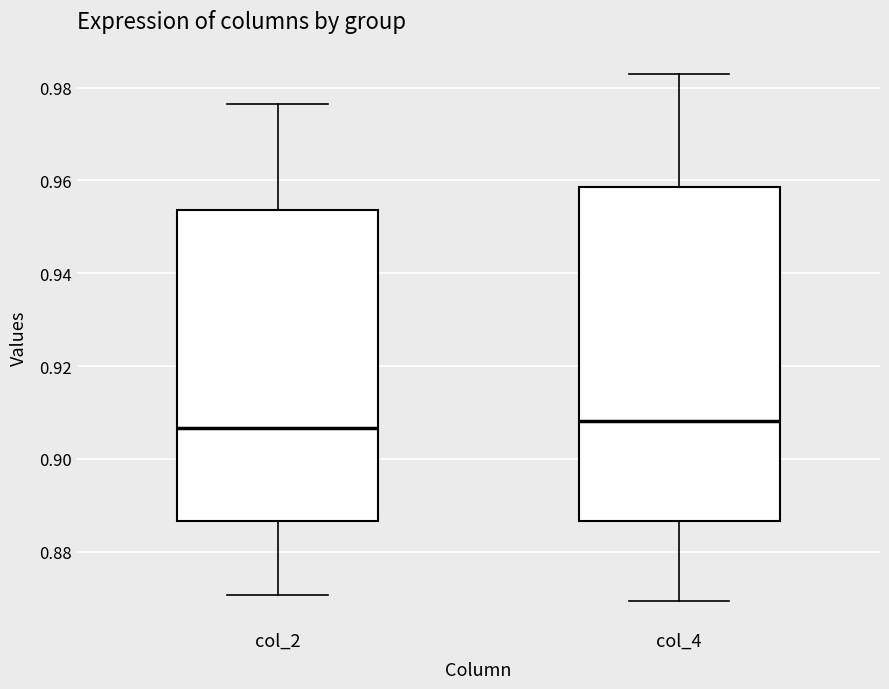

Reading left to right, read every box against the y-axis: the position of its median line, the range the box covers, and the ends of its whiskers. The values are not printed on the chart, so give them approximately, as read against the axis.

col_2: median 0.906, box 0.886 to 0.954, whiskers 0.870 to 0.976
col_4: median 0.908, box 0.886 to 0.958, whiskers 0.870 to 0.982